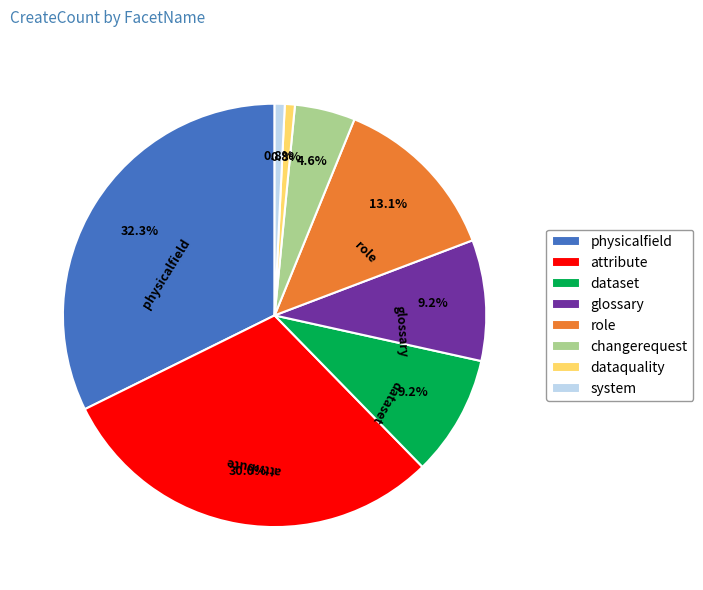

What is the largest slice in the pie chart?

physicalfield